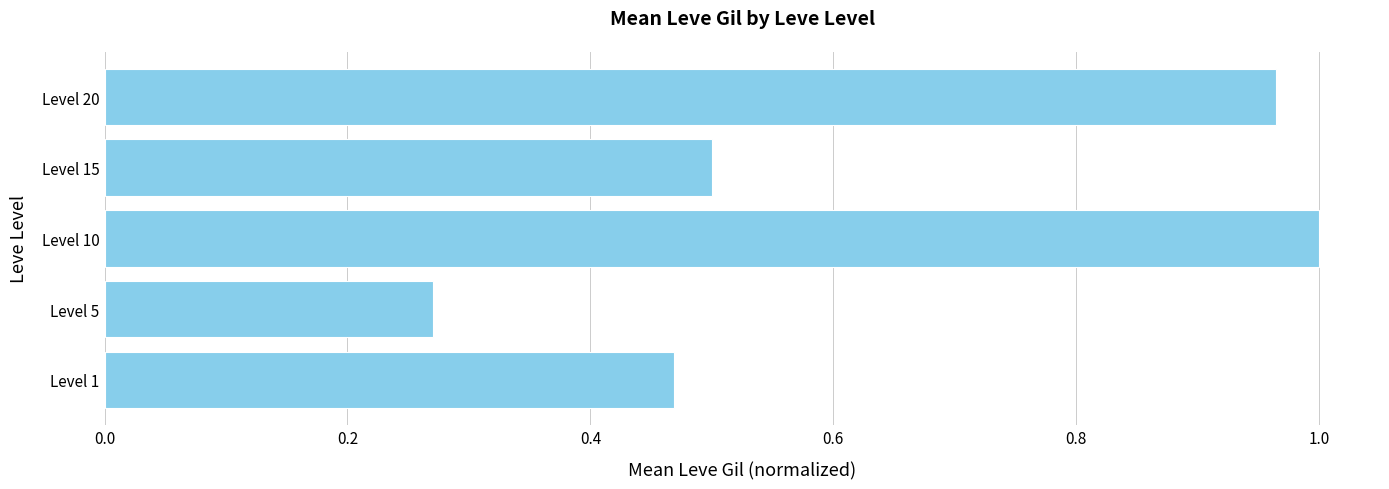

Is it true that the value at Level 20 is 0.5?

False